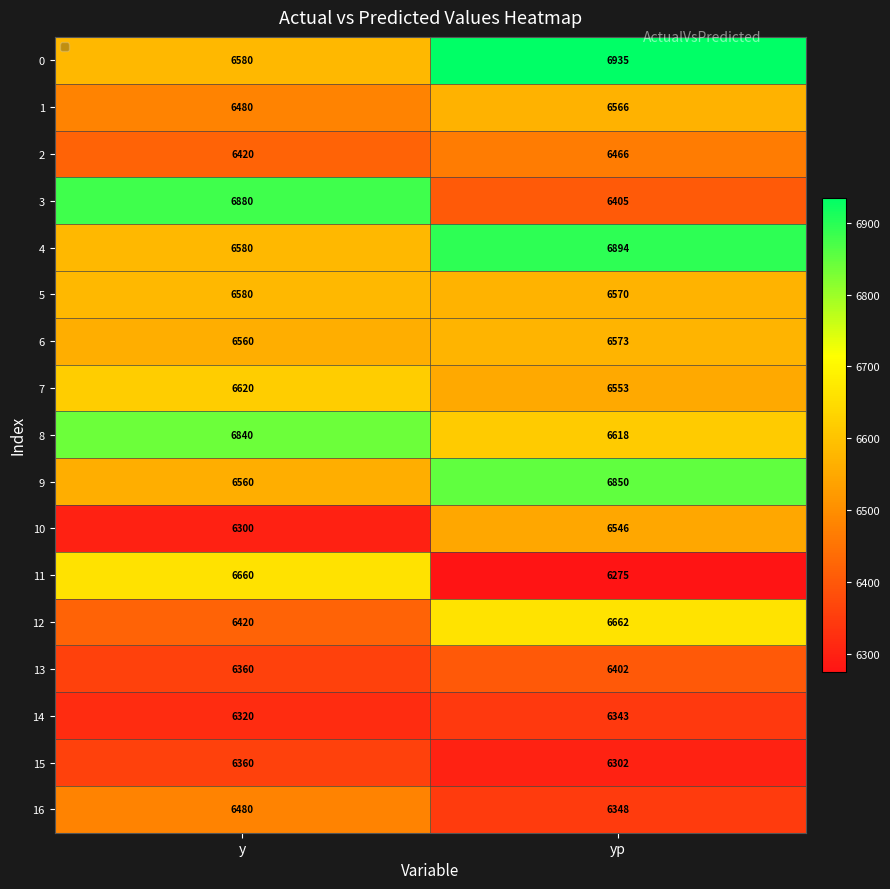

What is the total value across all series at y?

111000